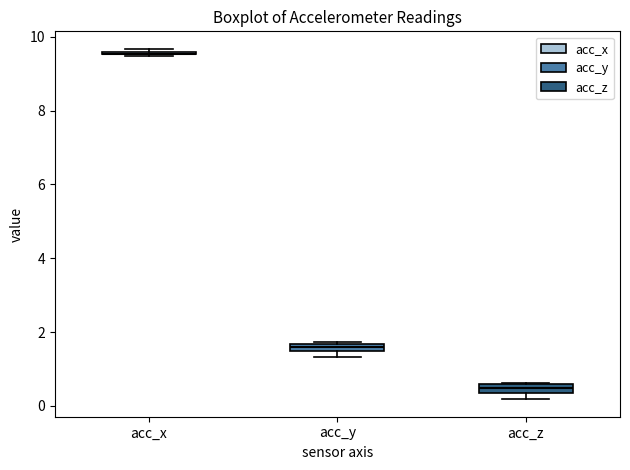

Where is the upper edge of the box for acc_z on the y-axis? The values are not printed on the chart, so give them approximately, as read against the axis.

0.6